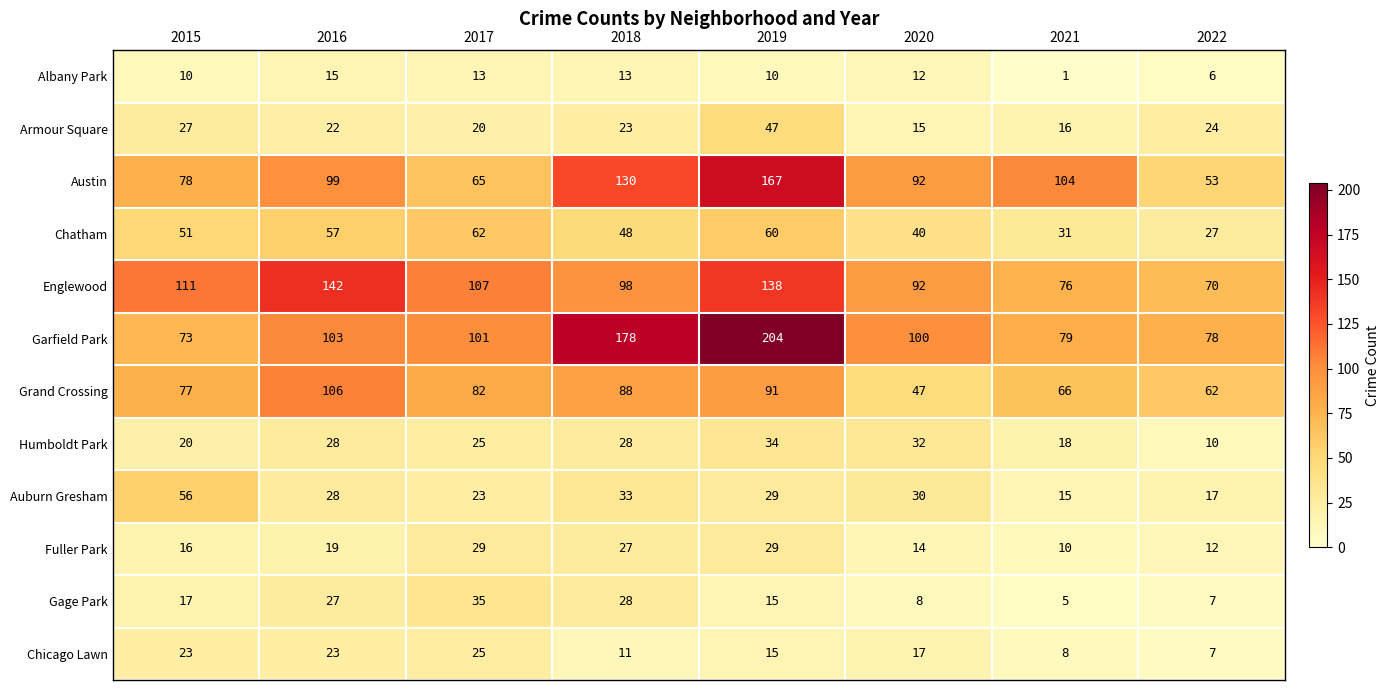

What is the greatest value displayed?

204